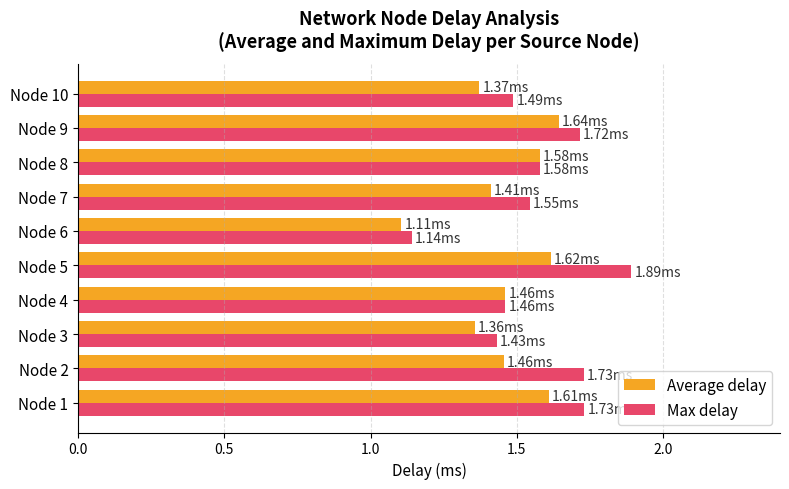

What is the sum of the Average delay values at Node 4 and Node 2?

2.9